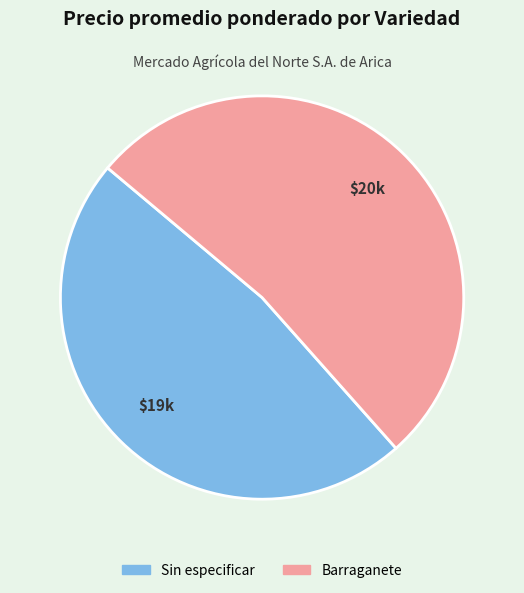

Between Barraganete and Sin especificar, which is larger?

Barraganete